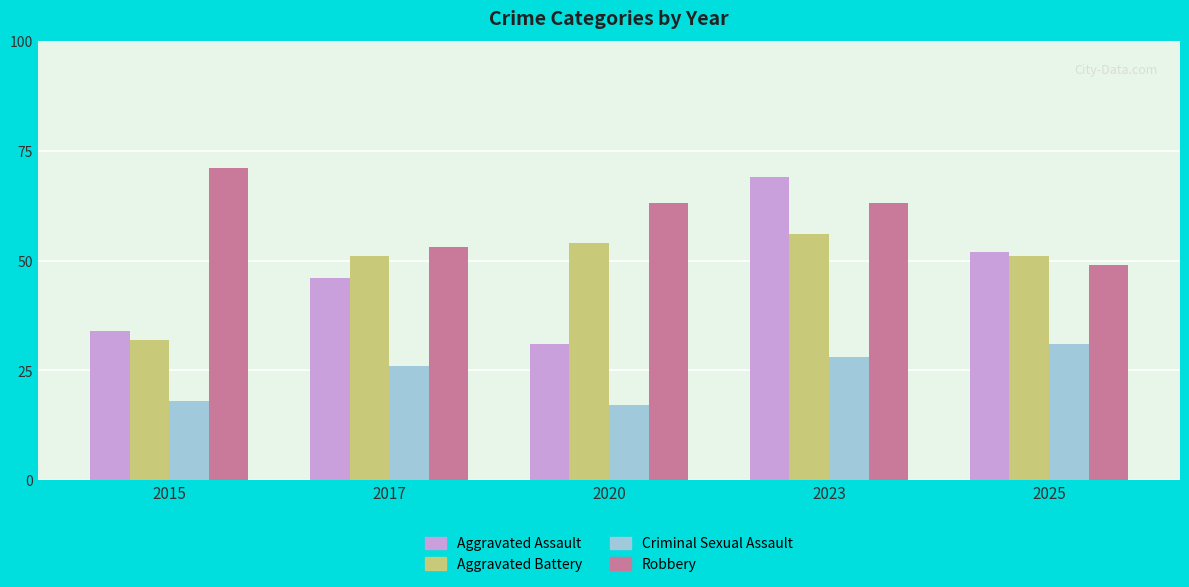

Reading left to right, what are all the values shown in this chart?

Aggravated Assault: 34	46	31	69	52
Aggravated Battery: 32	51	54	56	51
Criminal Sexual Assault: 18	26	17	28	31
Robbery: 71	53	63	63	49